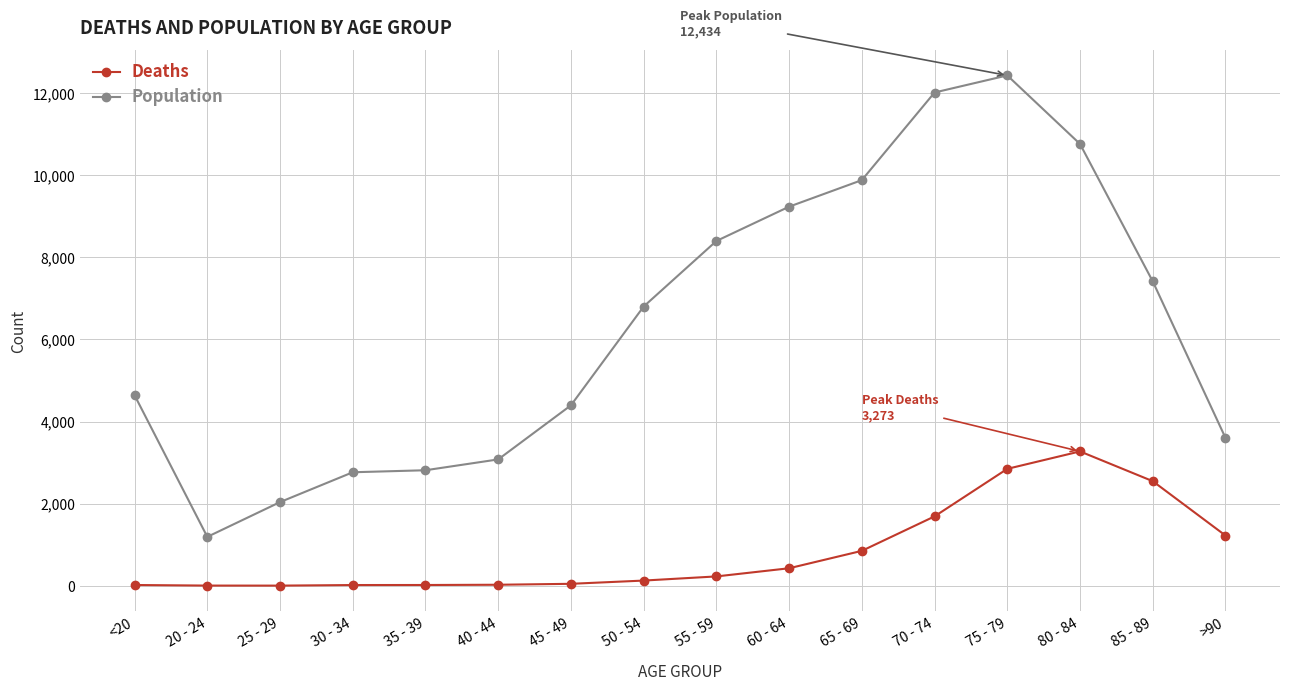

Which series changed the most between 20 - 24 and 45 - 49?

Population